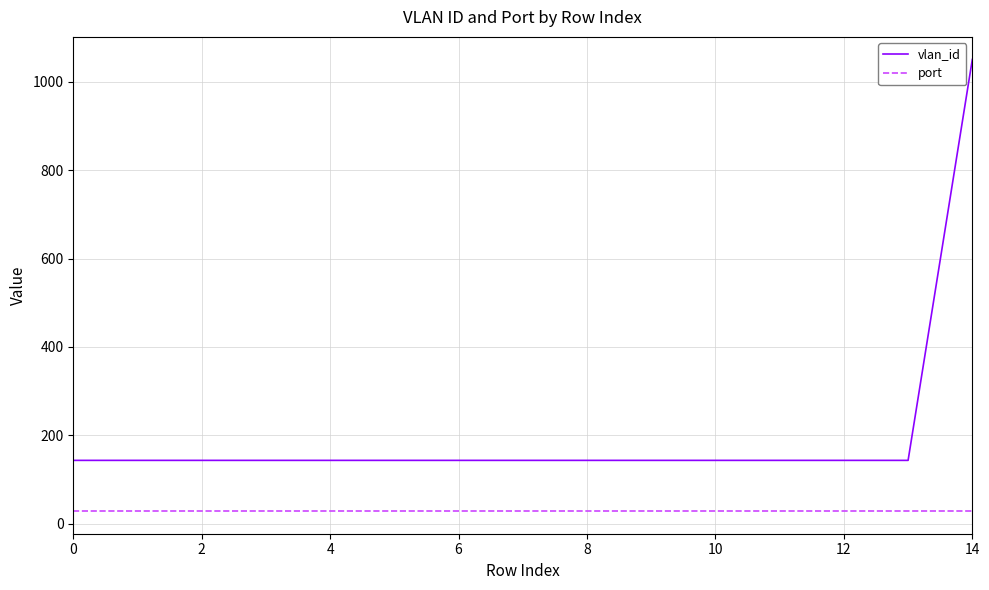

Reading left to right, transcribe all the data shown in this chart.

vlan_id: 143	143	143	143	143	143	143	143	143	143	143	143	143	143	1051
port: 28	28	28	28	28	28	28	28	28	28	28	28	28	28	28